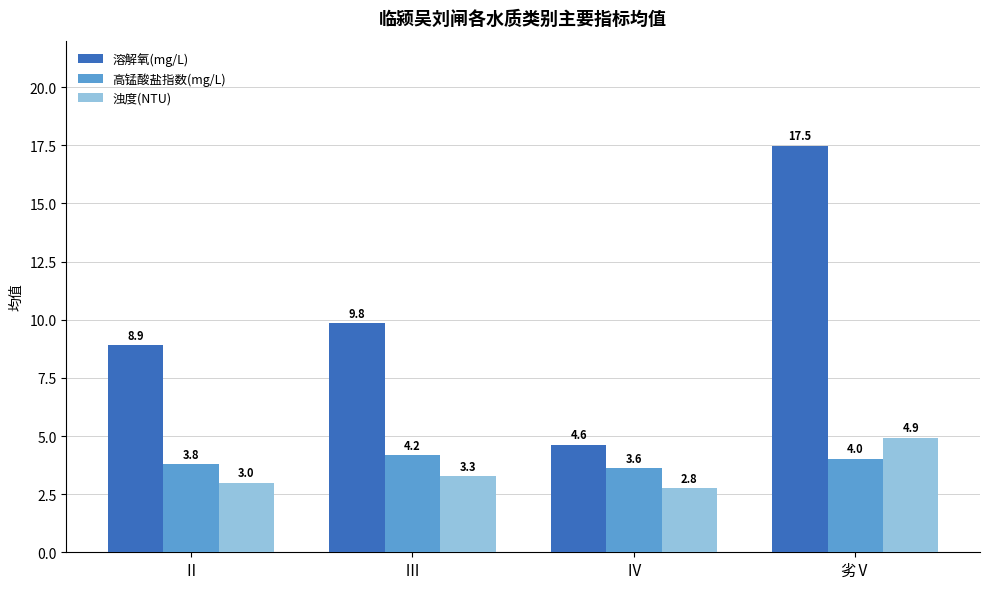

What is the total value across all series at Ⅲ?

17.3